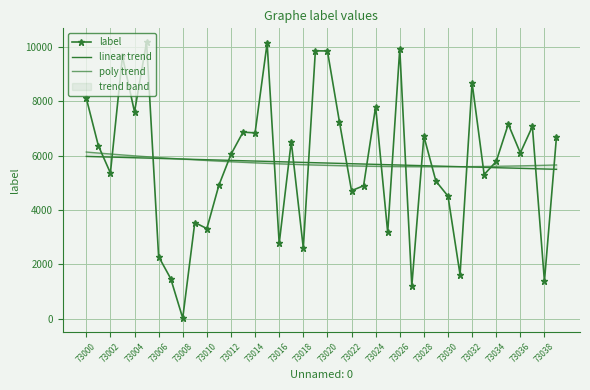

Which series has the largest range (max minus min)?

label